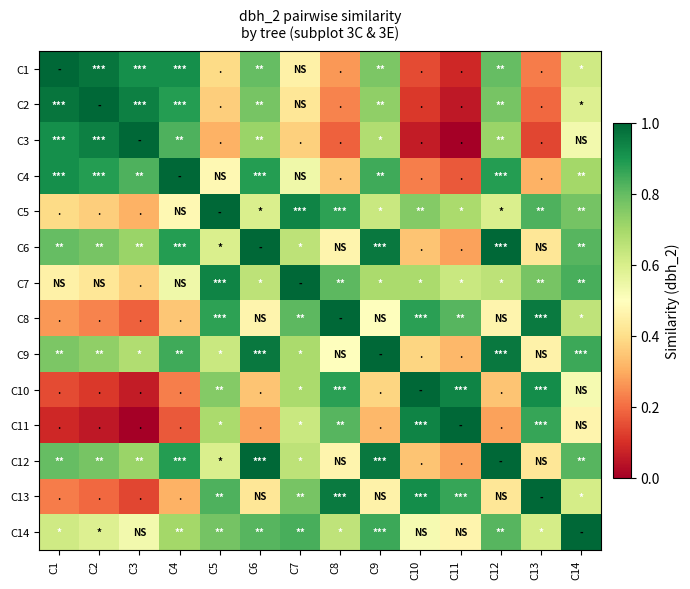

Reading right to left, transcribe all the data shown in this chart.

C1: C14=0.6	C13=0.2	C12=0.8	C11=0.1	C10=0.1	C9=0.8	C8=0.3	C7=0.5	C6=0.8	C5=0.4	C4=0.9	C3=0.9	C2=1.0	C1=1.0
C2: C14=0.6	C13=0.2	C12=0.8	C11=0.1	C10=0.1	C9=0.7	C8=0.2	C7=0.4	C6=0.8	C5=0.4	C4=0.9	C3=0.9	C2=1.0	C1=1.0
C3: C14=0.5	C13=0.1	C12=0.7	C11=0.0	C10=0.1	C9=0.7	C8=0.2	C7=0.4	C6=0.7	C5=0.3	C4=0.8	C3=1.0	C2=0.9	C1=0.9
C4: C14=0.7	C13=0.3	C12=0.9	C11=0.2	C10=0.2	C9=0.8	C8=0.4	C7=0.5	C6=0.9	C5=0.5	C4=1.0	C3=0.8	C2=0.9	C1=0.9
C5: C14=0.8	C13=0.8	C12=0.6	C11=0.7	C10=0.8	C9=0.6	C8=0.9	C7=0.9	C6=0.6	C5=1.0	C4=0.5	C3=0.3	C2=0.4	C1=0.4
C6: C14=0.8	C13=0.4	C12=1.0	C11=0.3	C10=0.3	C9=1.0	C8=0.5	C7=0.7	C6=1.0	C5=0.6	C4=0.9	C3=0.7	C2=0.8	C1=0.8
C7: C14=0.8	C13=0.8	C12=0.7	C11=0.6	C10=0.7	C9=0.7	C8=0.8	C7=1.0	C6=0.7	C5=0.9	C4=0.5	C3=0.4	C2=0.4	C1=0.5
C8: C14=0.6	C13=1.0	C12=0.5	C11=0.8	C10=0.9	C9=0.5	C8=1.0	C7=0.8	C6=0.5	C5=0.9	C4=0.4	C3=0.2	C2=0.2	C1=0.3
C9: C14=0.9	C13=0.5	C12=1.0	C11=0.3	C10=0.4	C9=1.0	C8=0.5	C7=0.7	C6=1.0	C5=0.6	C4=0.8	C3=0.7	C2=0.7	C1=0.8
C10: C14=0.5	C13=0.9	C12=0.3	C11=0.9	C10=1.0	C9=0.4	C8=0.9	C7=0.7	C6=0.3	C5=0.8	C4=0.2	C3=0.1	C2=0.1	C1=0.1
C11: C14=0.5	C13=0.9	C12=0.3	C11=1.0	C10=0.9	C9=0.3	C8=0.8	C7=0.6	C6=0.3	C5=0.7	C4=0.2	C3=0.0	C2=0.1	C1=0.1
C12: C14=0.8	C13=0.4	C12=1.0	C11=0.3	C10=0.3	C9=1.0	C8=0.5	C7=0.7	C6=1.0	C5=0.6	C4=0.9	C3=0.7	C2=0.8	C1=0.8
C13: C14=0.6	C13=1.0	C12=0.4	C11=0.9	C10=0.9	C9=0.5	C8=1.0	C7=0.8	C6=0.4	C5=0.8	C4=0.3	C3=0.1	C2=0.2	C1=0.2
C14: C14=1.0	C13=0.6	C12=0.8	C11=0.5	C10=0.5	C9=0.9	C8=0.6	C7=0.8	C6=0.8	C5=0.8	C4=0.7	C3=0.5	C2=0.6	C1=0.6